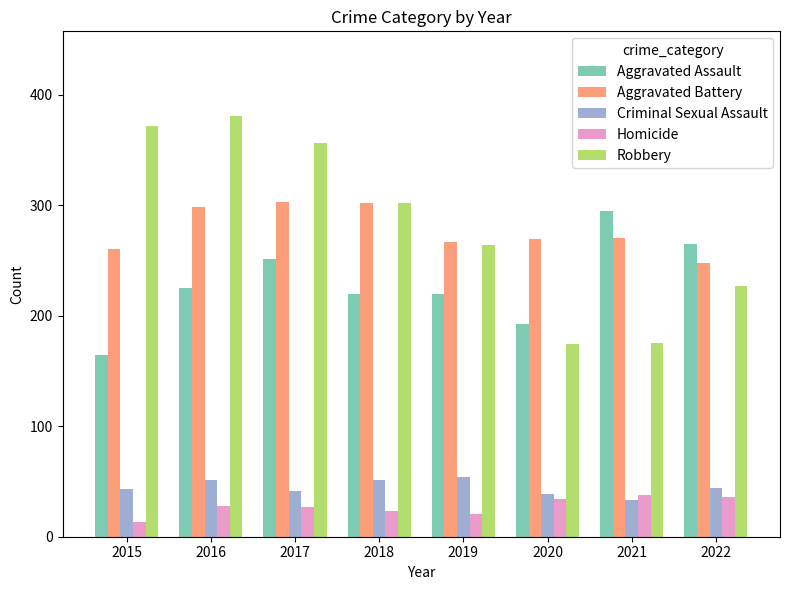

True or false: Robbery has a value of 381 at 2016.

True